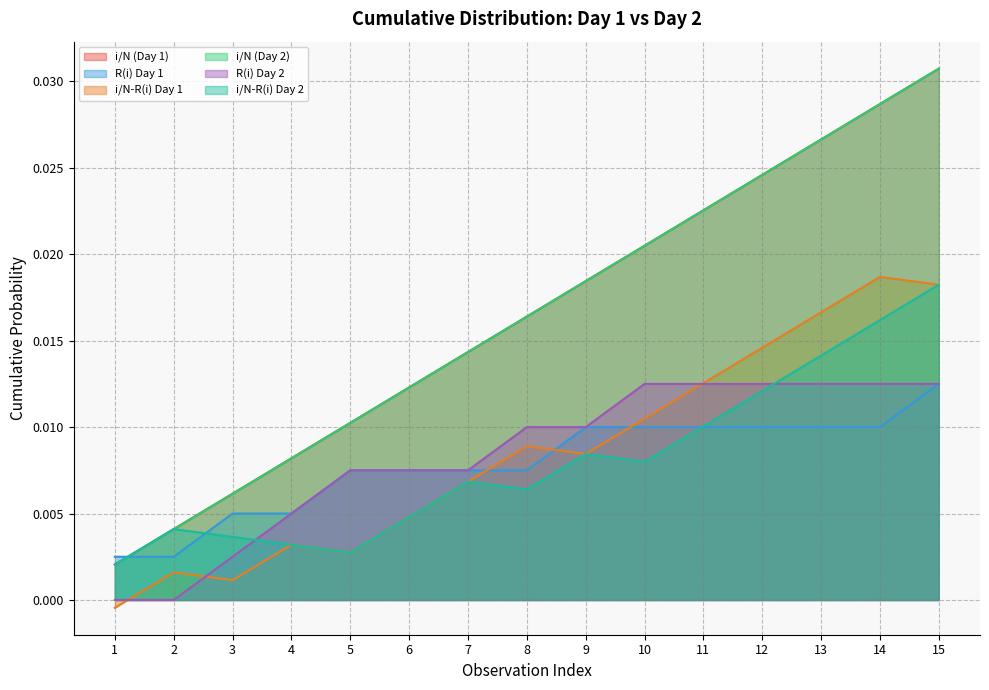

True or false: i/N-R(i) Day 1 and i/N (Day 1) intersect in this chart.

False